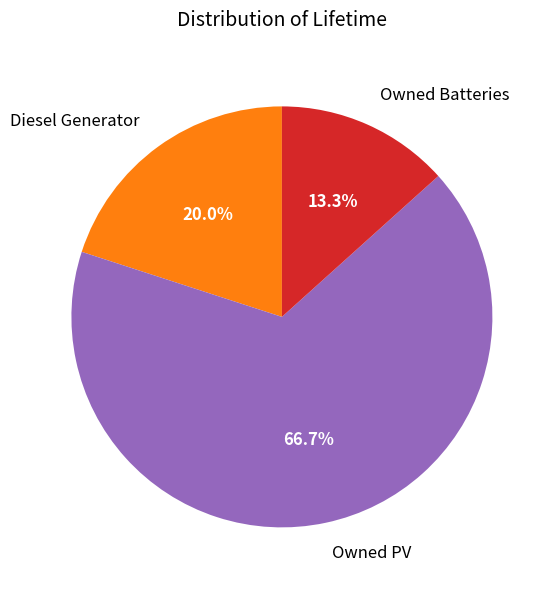

How much of the chart is everything except Diesel Generator?

80.0%